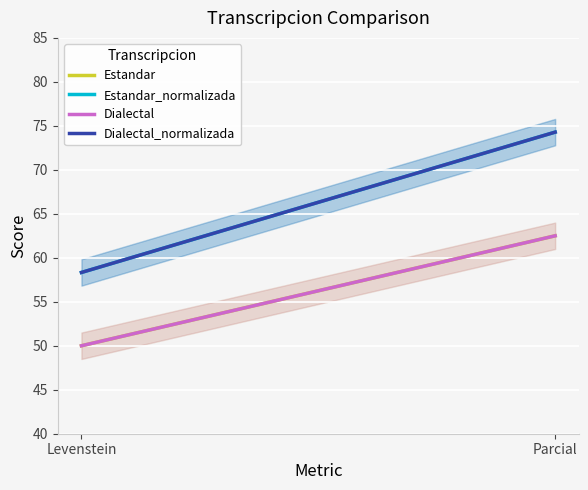

What is the sum of all Dialectal_normalizada values?

132.6